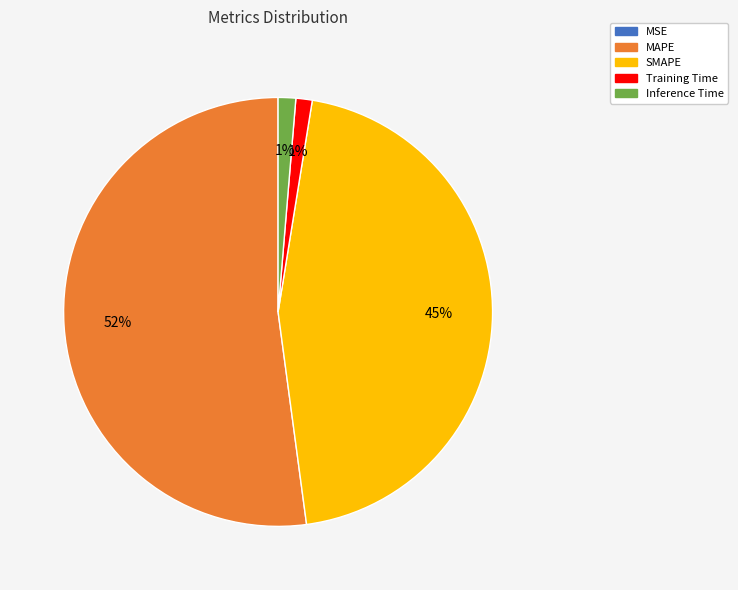

Which category accounts for the majority?

MAPE